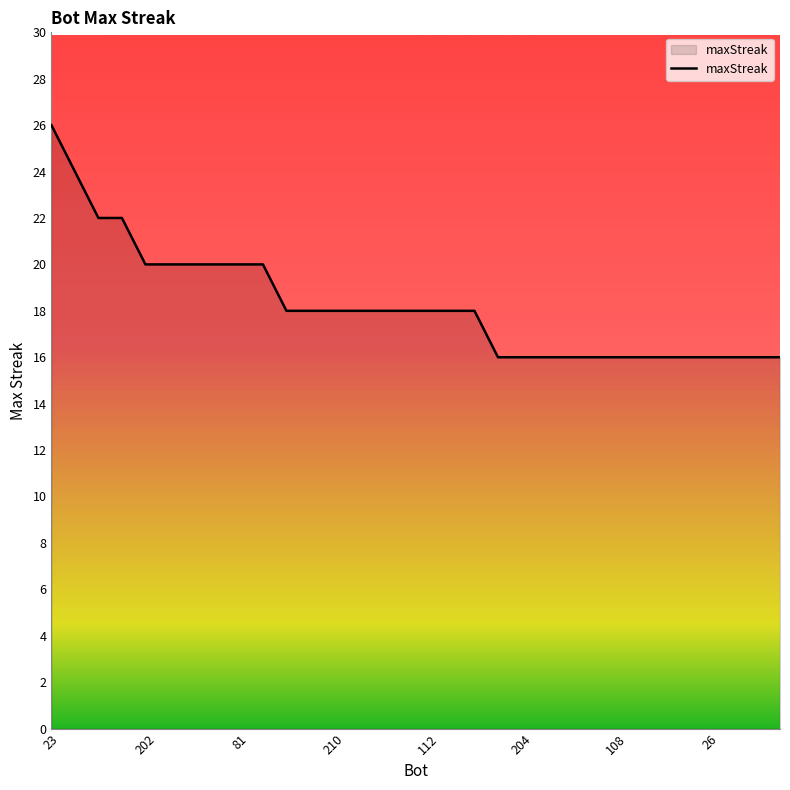

What is the difference between the maximum and minimum values?

10